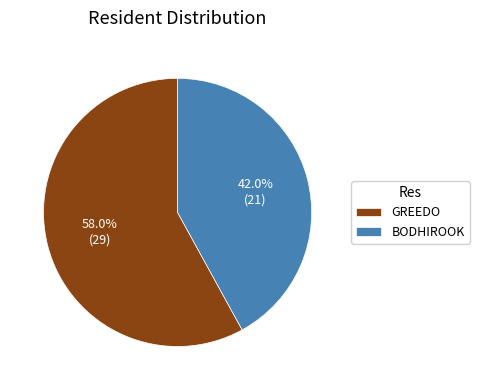

Which has a higher value, GREEDO or BODHIROOK?

GREEDO